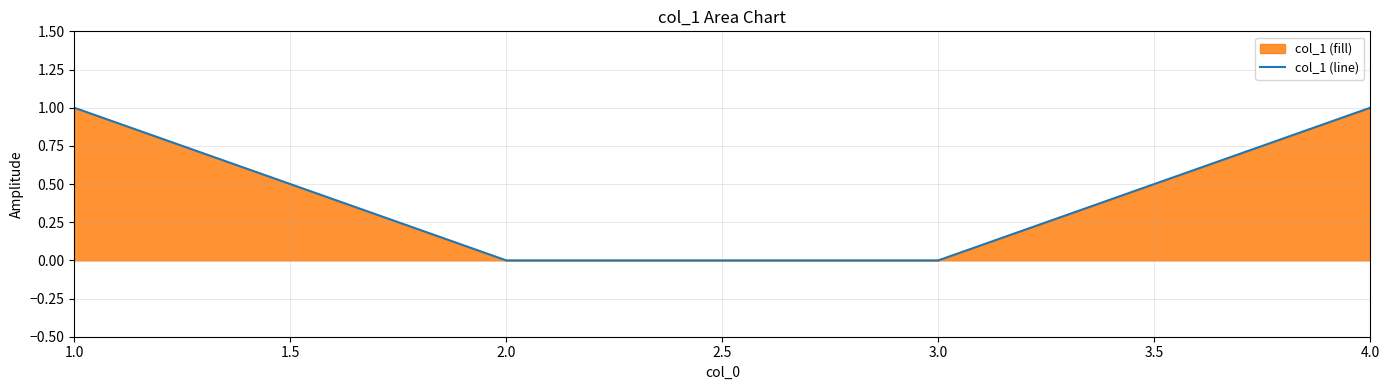

Is it true that the value at 4.0 is 2?

False